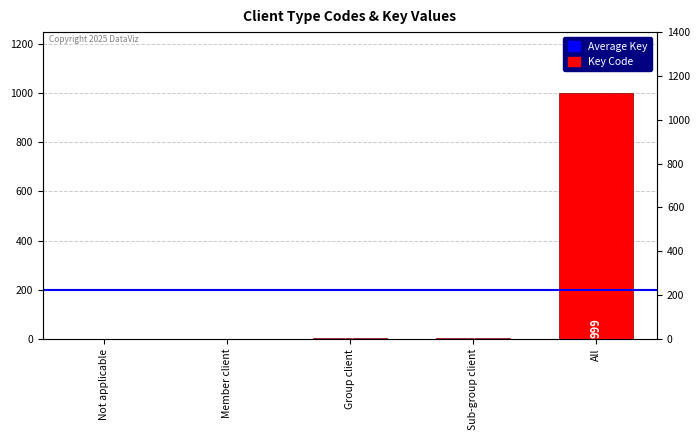

Count the number of categories in the chart.

5